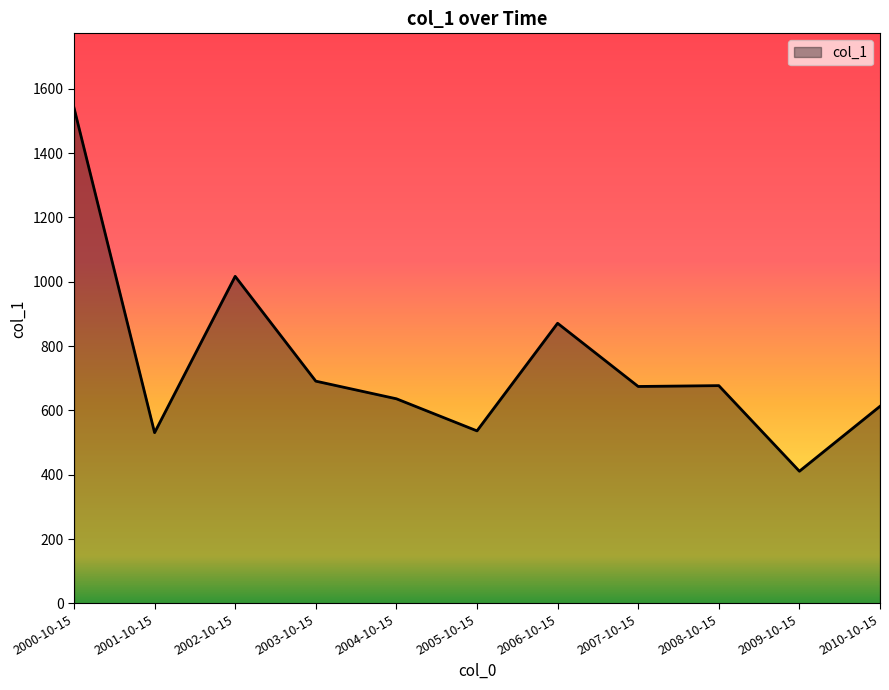

Approximately how many times larger is the value at 2006-10-15 compared to 2007-10-15?

1.3